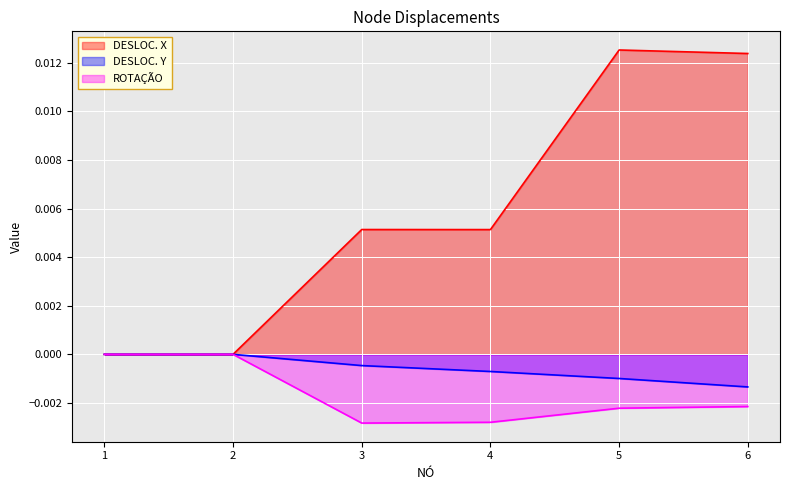

At which category is the sum across all series the highest?

5